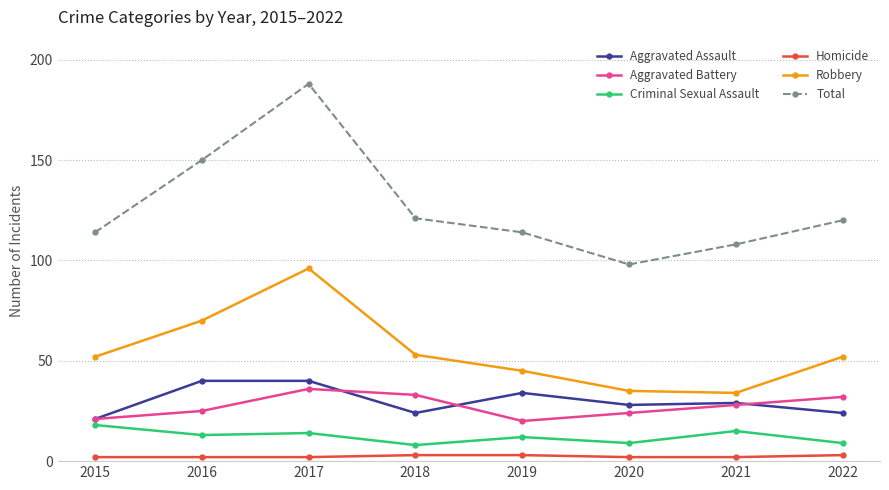

What is the average value of the Aggravated Battery series?

27